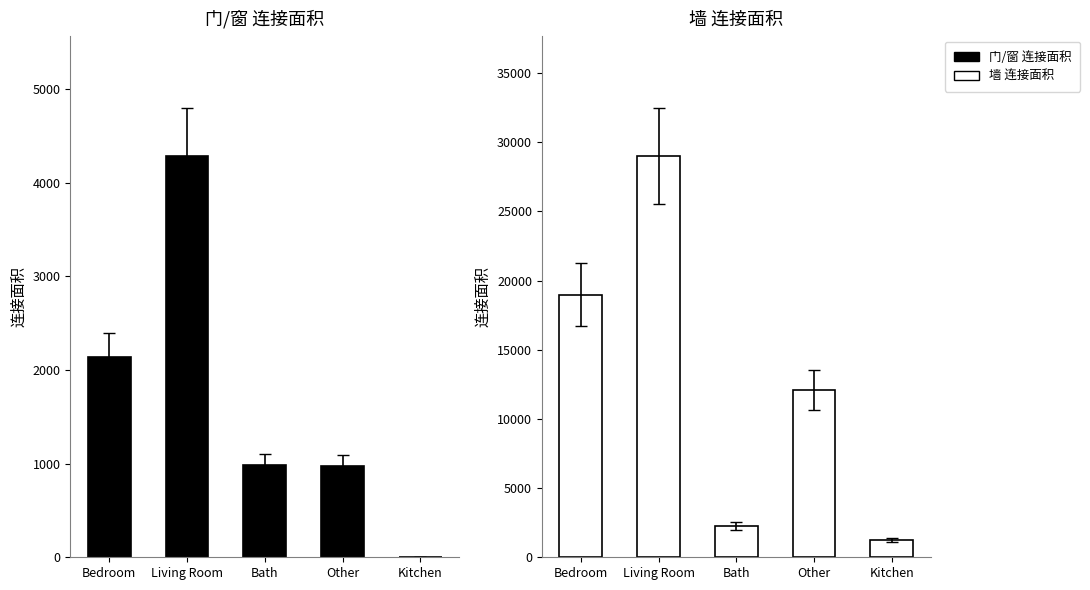

List the series in order of their overall mean, highest first.

墙 连接面积, 门/窗 连接面积